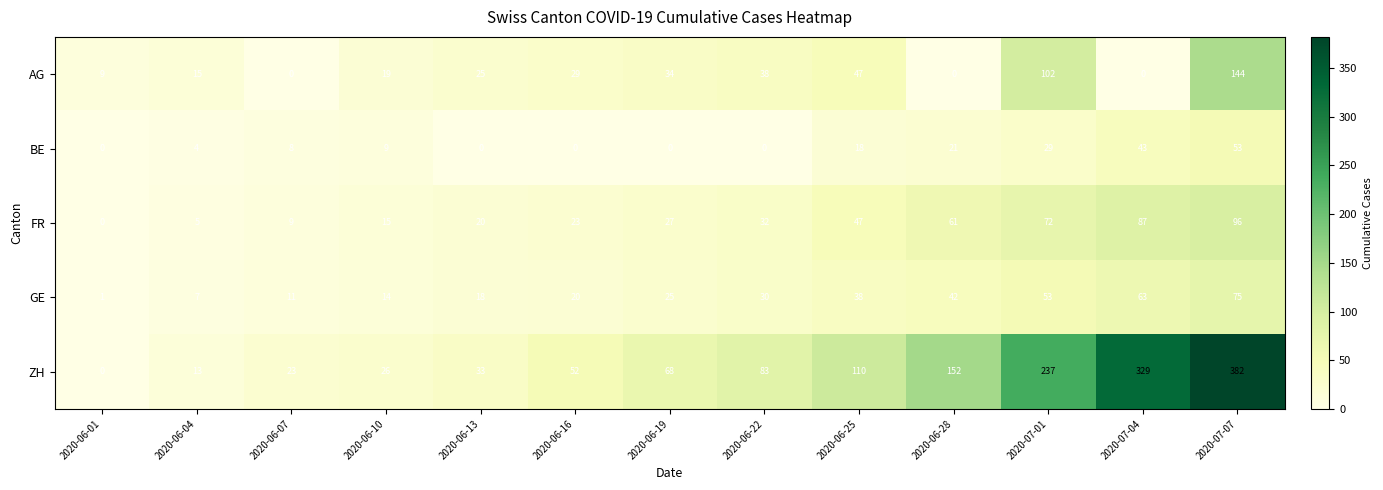

Which series changed the most between 2020-06-10 and 2020-07-07?

ZH